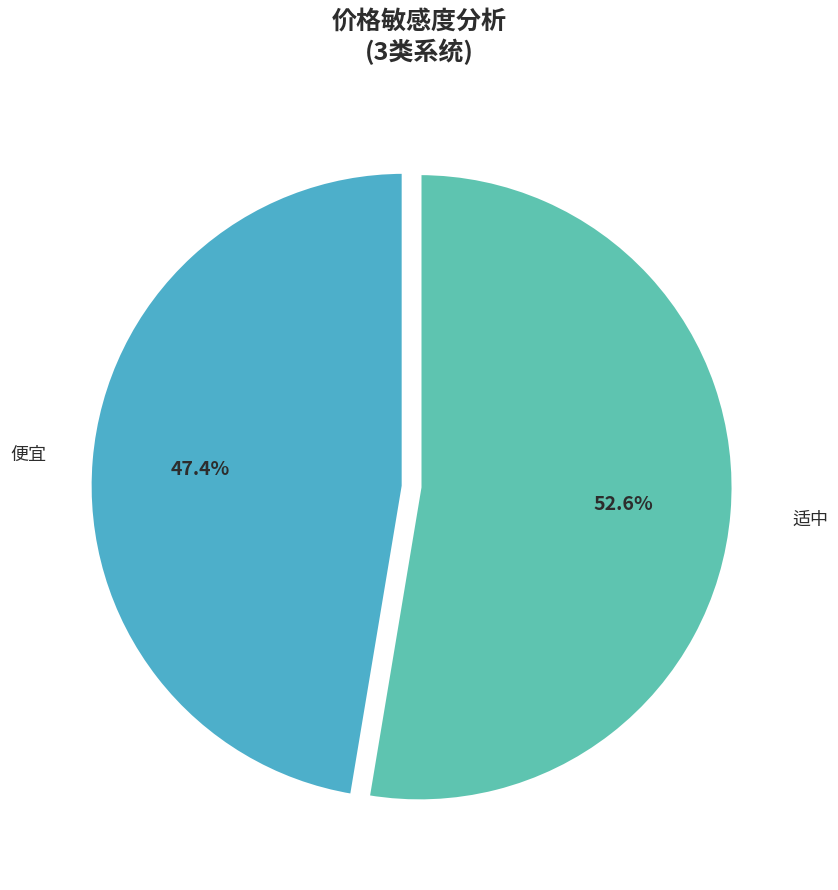

To the nearest percent, what is the average slice percentage?

50%